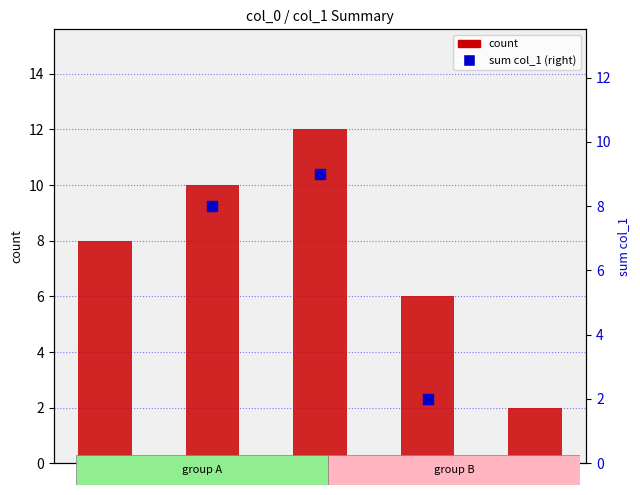

At which category is the sum across all series the highest?

2